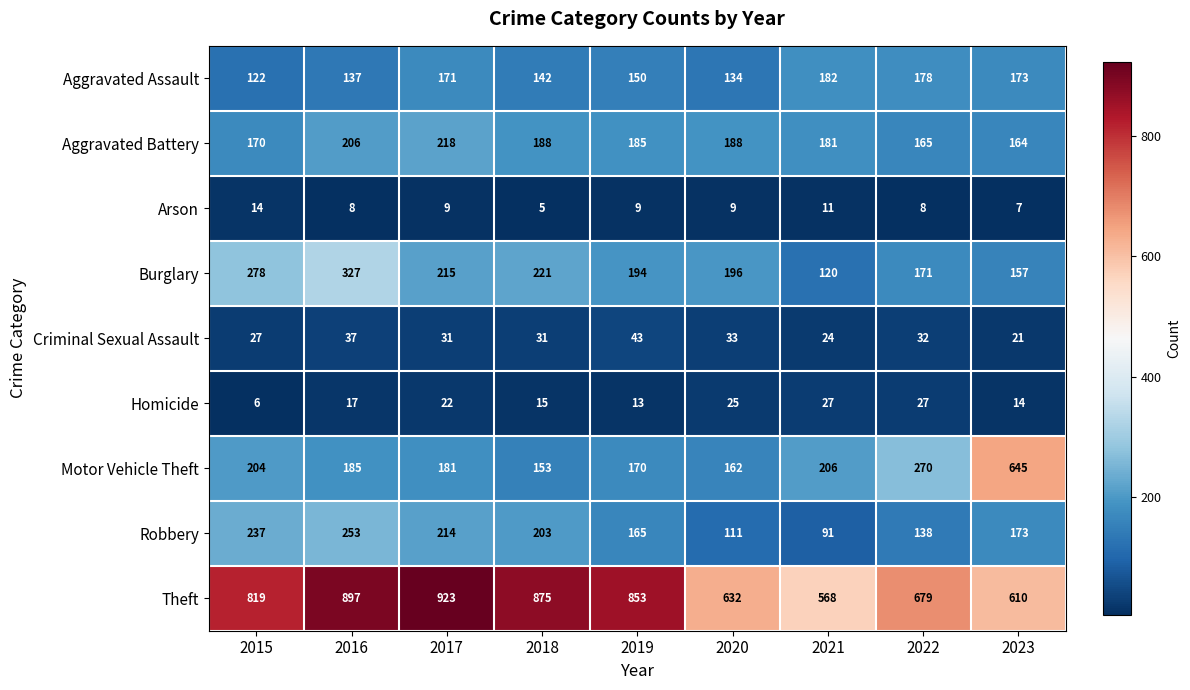

At which category is the sum across all series the highest?

2016